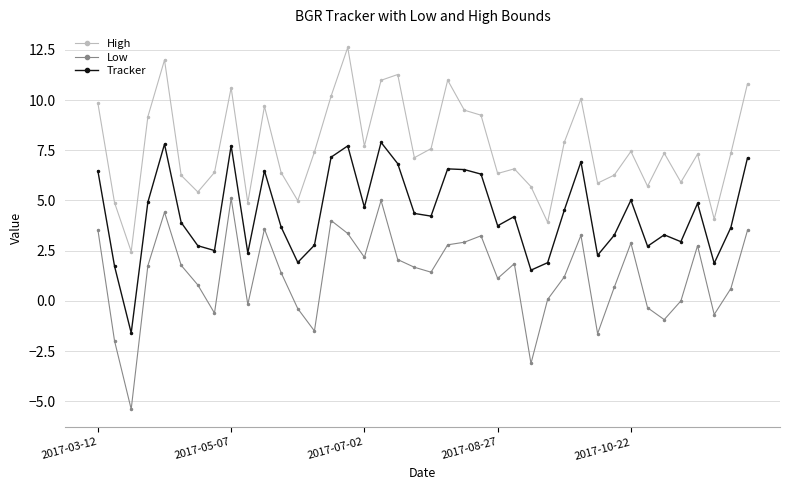

Which series has the largest total across all categories?

High